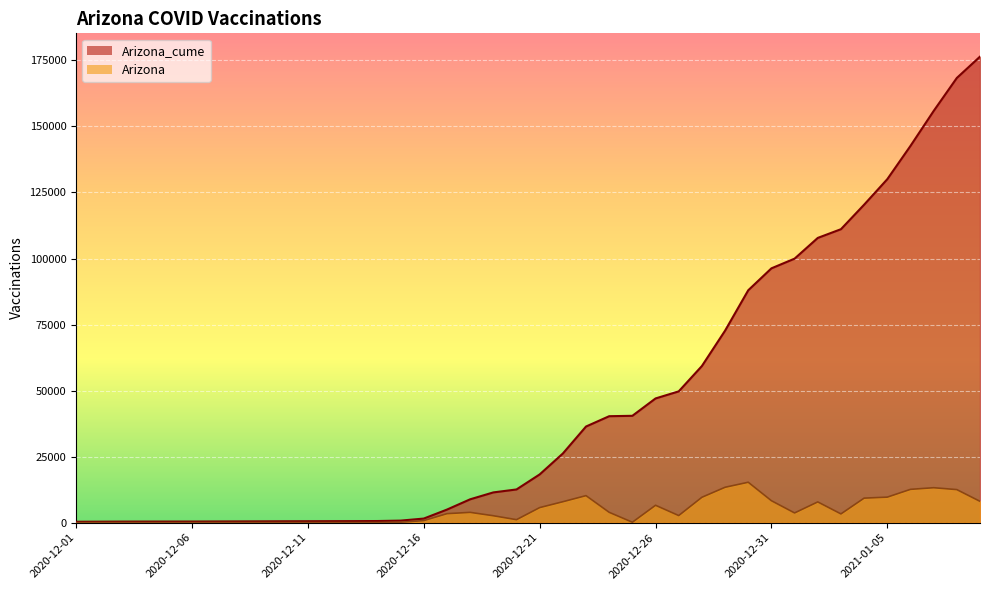

Is the value of Arizona at 2020-12-28 greater than the value of Arizona_cume at 2020-12-19?

No